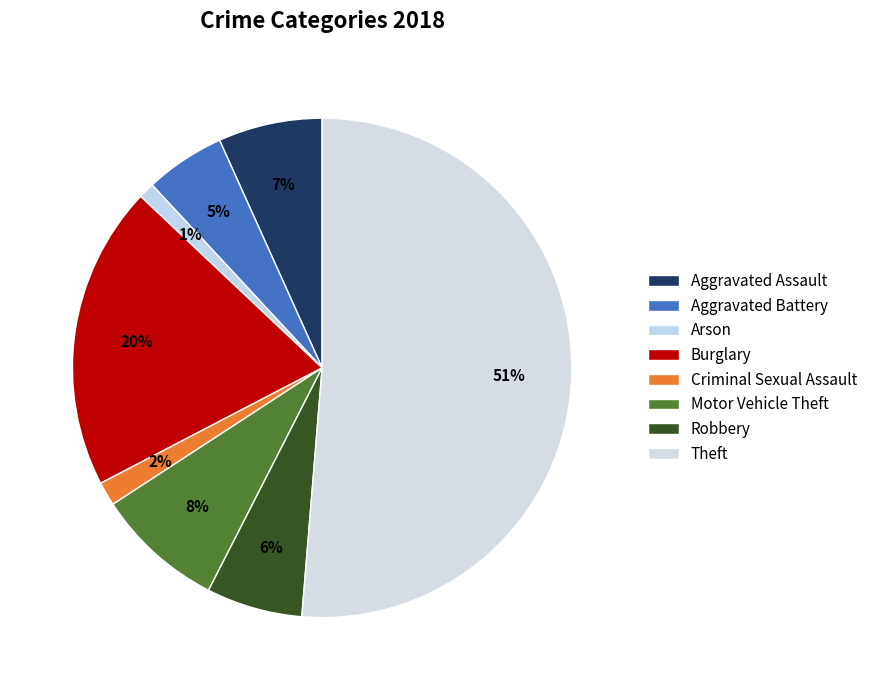

What percentage is the Burglary slice, to the nearest percent?

20%